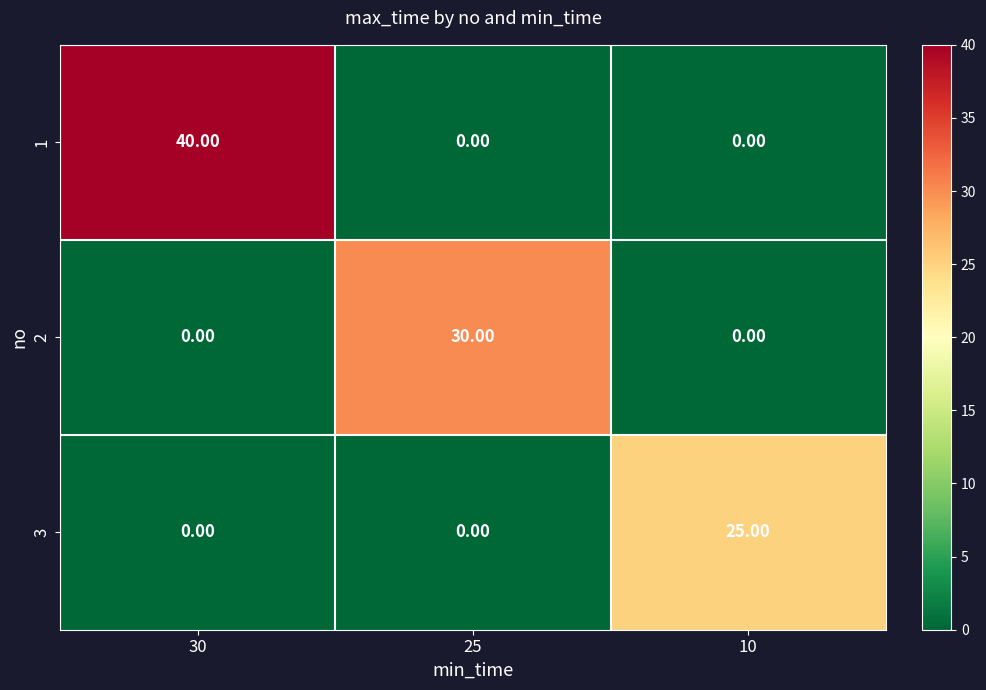

What is the spread (max minus min) of values at 10?

25